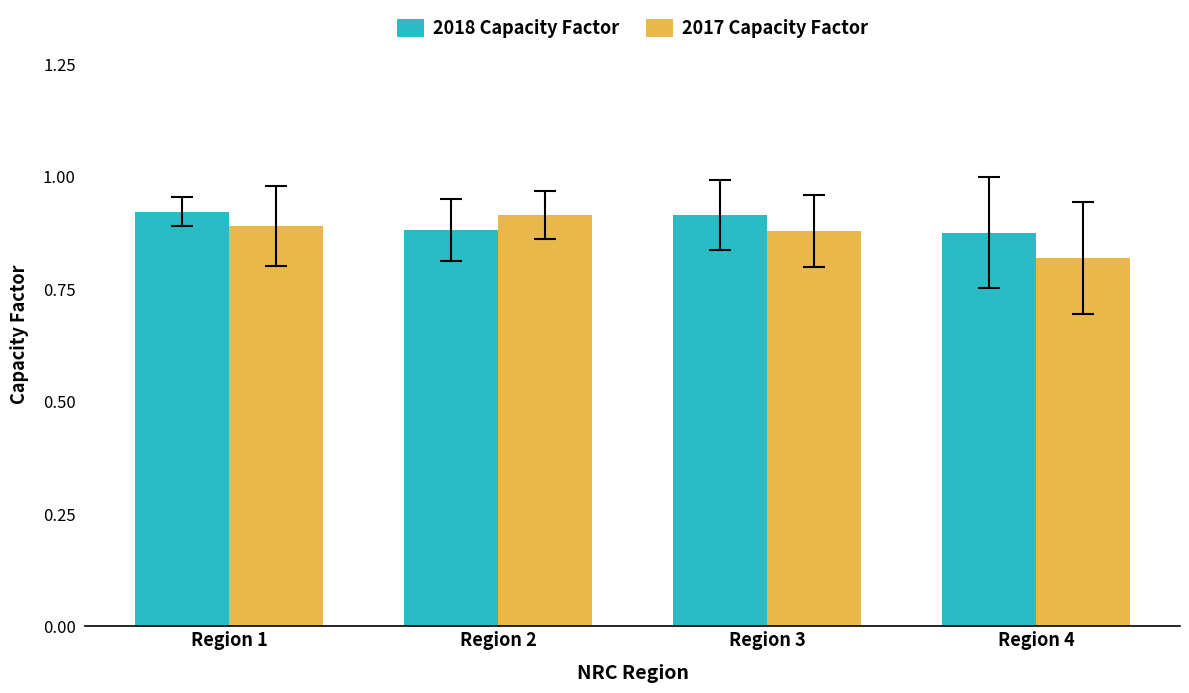

What is the sum of the 2018 Capacity Factor values at Region 2 and Region 1?

1.8